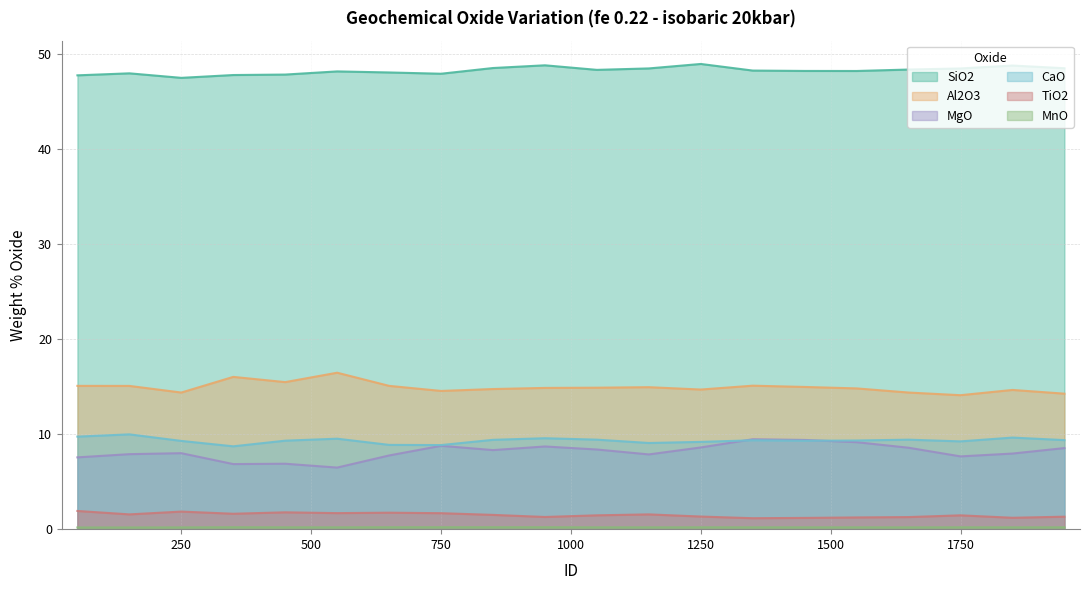

What is the value of the Al2O3 point at the 14th from the left?

15.1